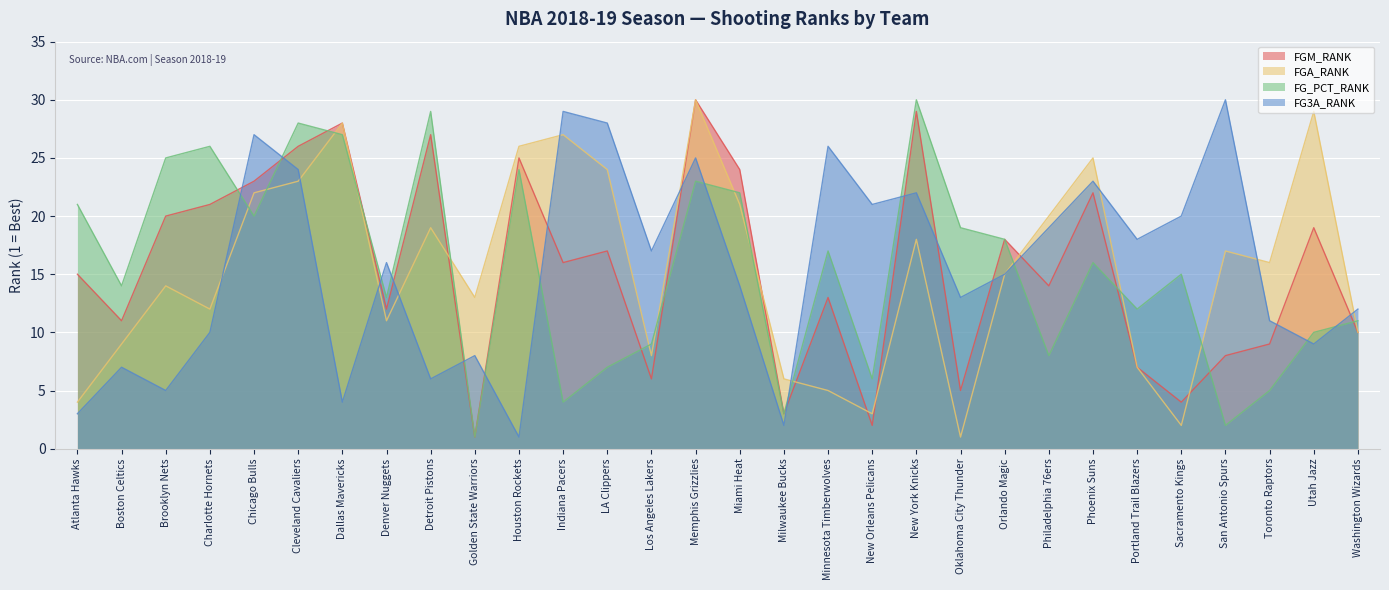

What is the difference between the maximum and second lowest values in the FG_PCT_RANK series?

28